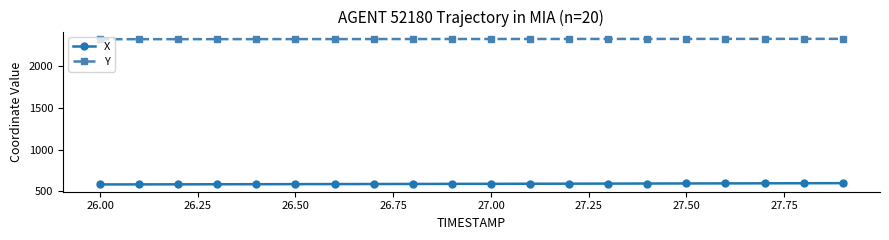

What is the average value of the Y series?

2322.3